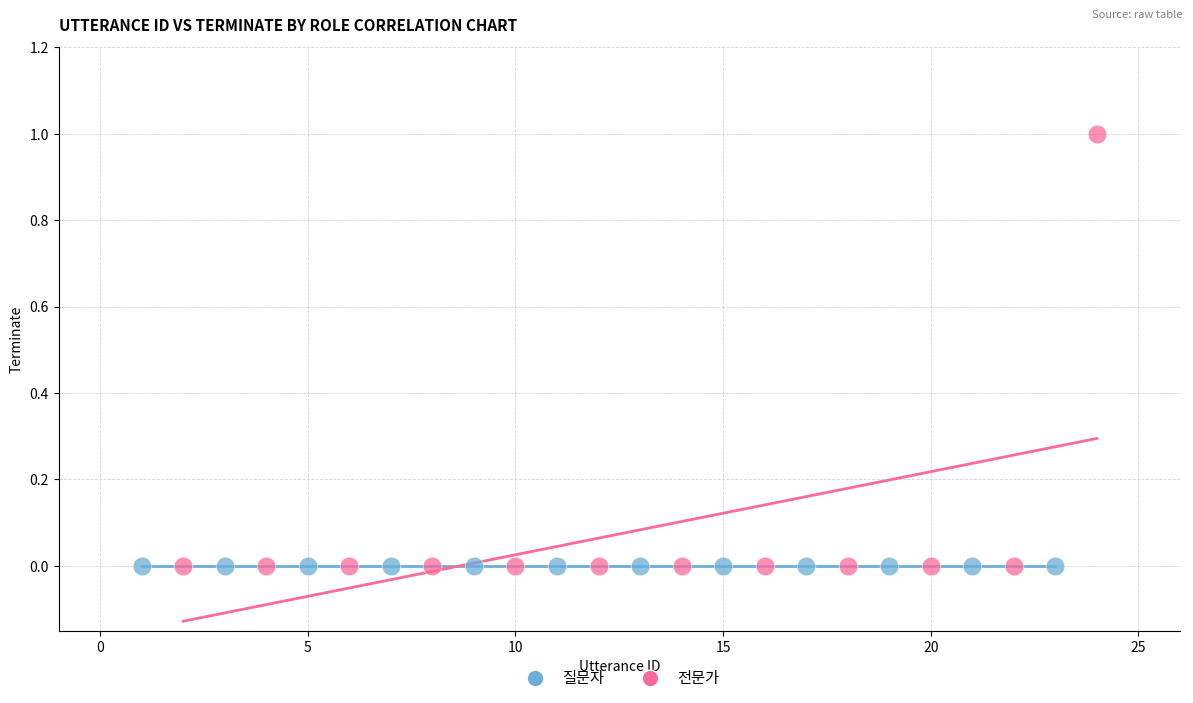

Which series reaches the maximum Y coordinate?

전문가